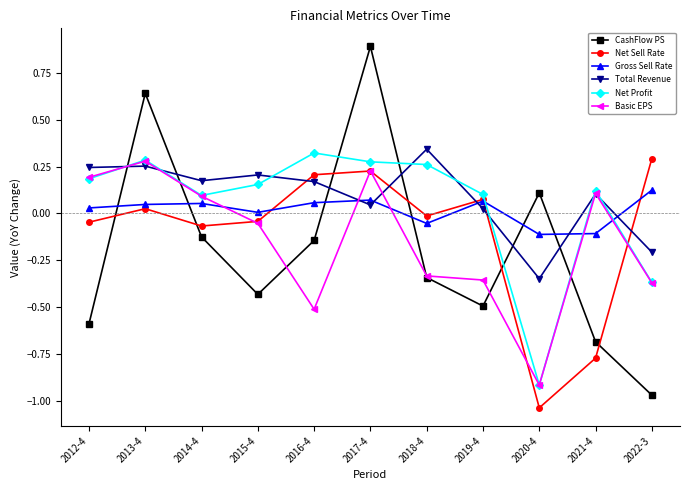

True or false: Net Profit has a value of -1.4 at 2020-4.

False